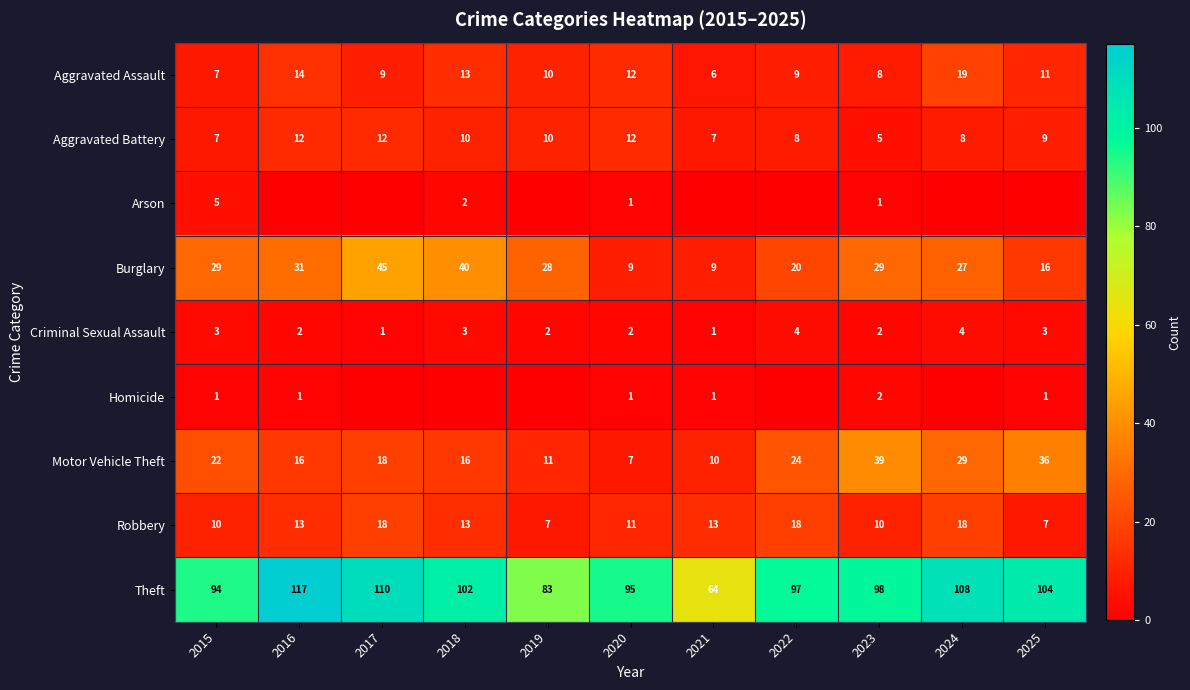

The Robbery series shows 11 at 2020. True or false?

True